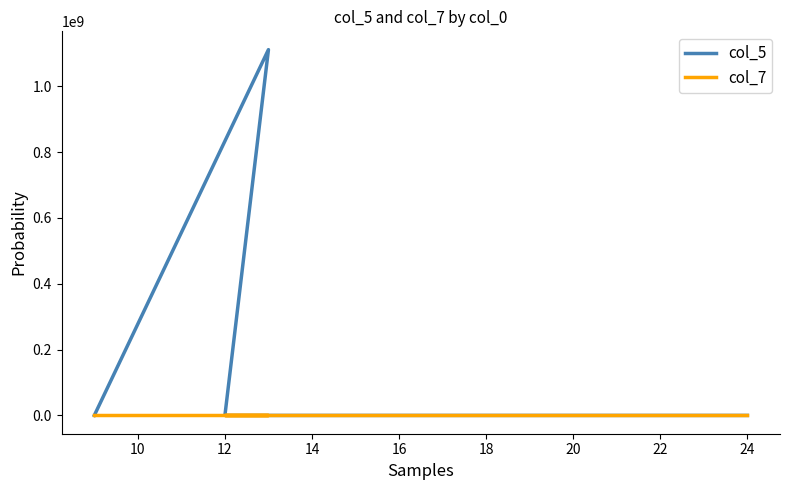

True or false: col_7 has a value of 0 at 14.

True